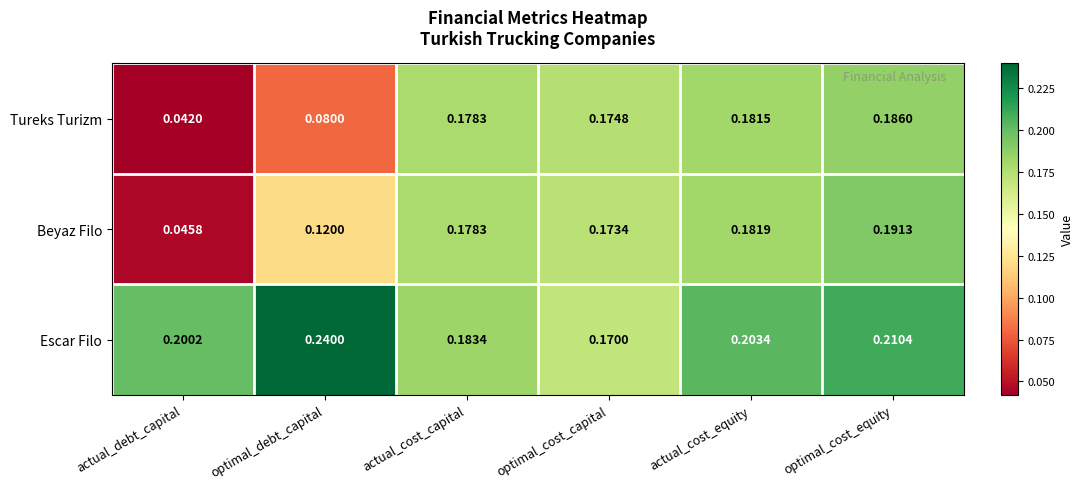

At which category is the sum across all series the highest?

optimal_cost_equity